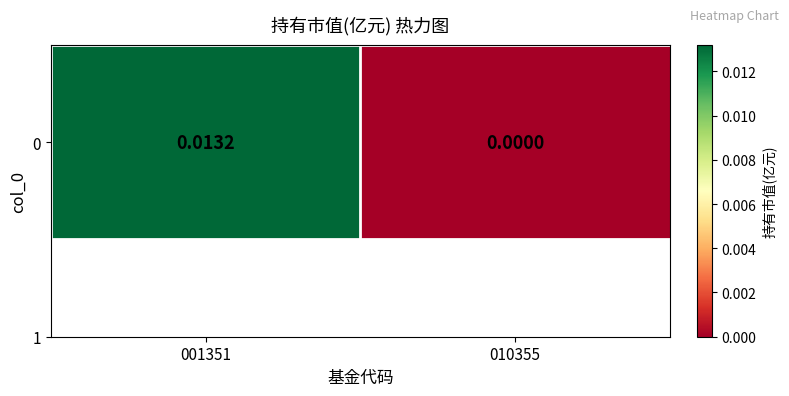

The value at 001351 is 0.0. True or false?

True